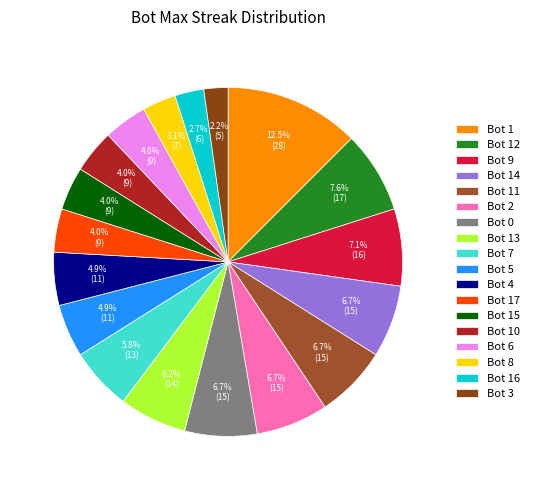

Does Bot 12 represent more than half of the total?

No